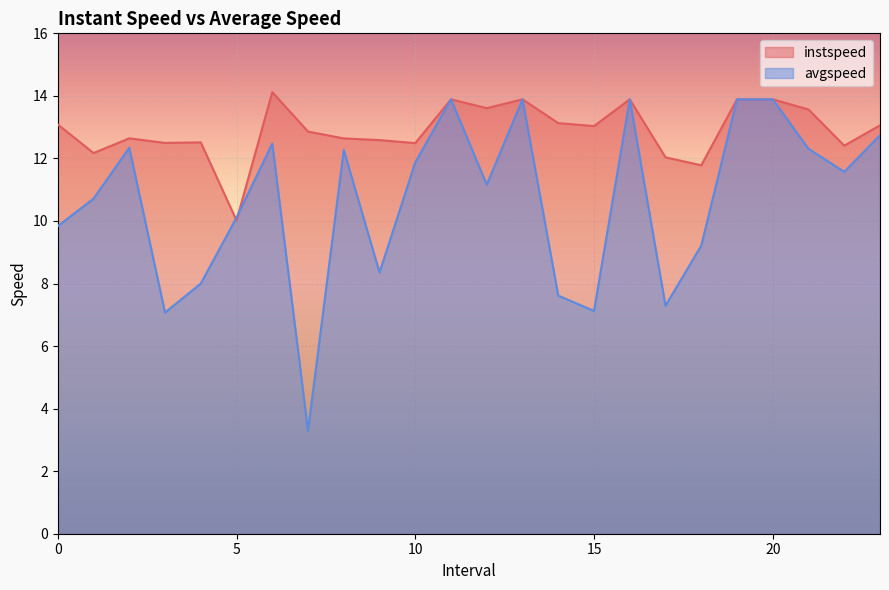

What are all the series names shown in the legend?

instspeed, avgspeed